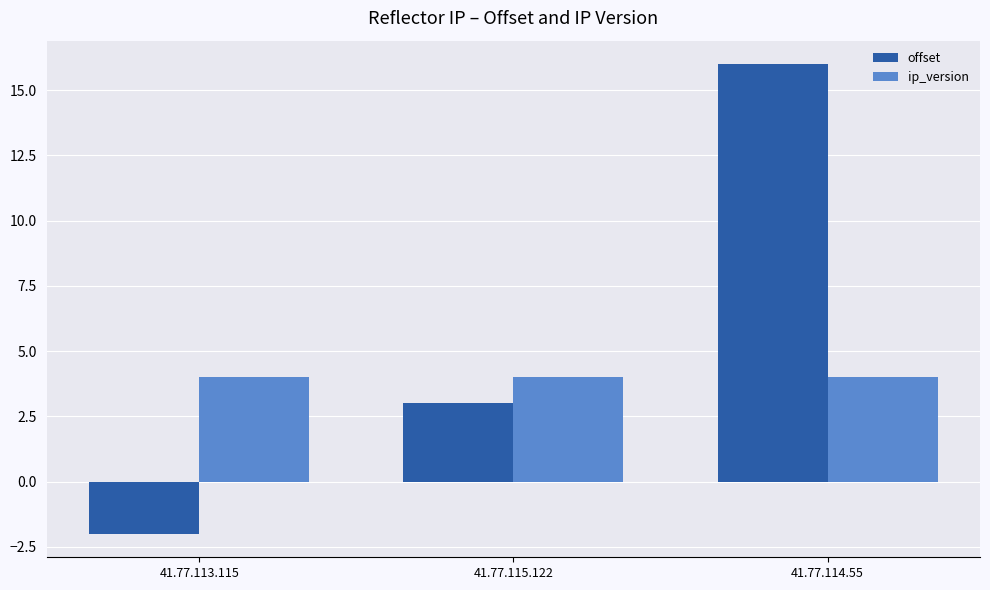

Count the offset values in the range -2 to 16.

3